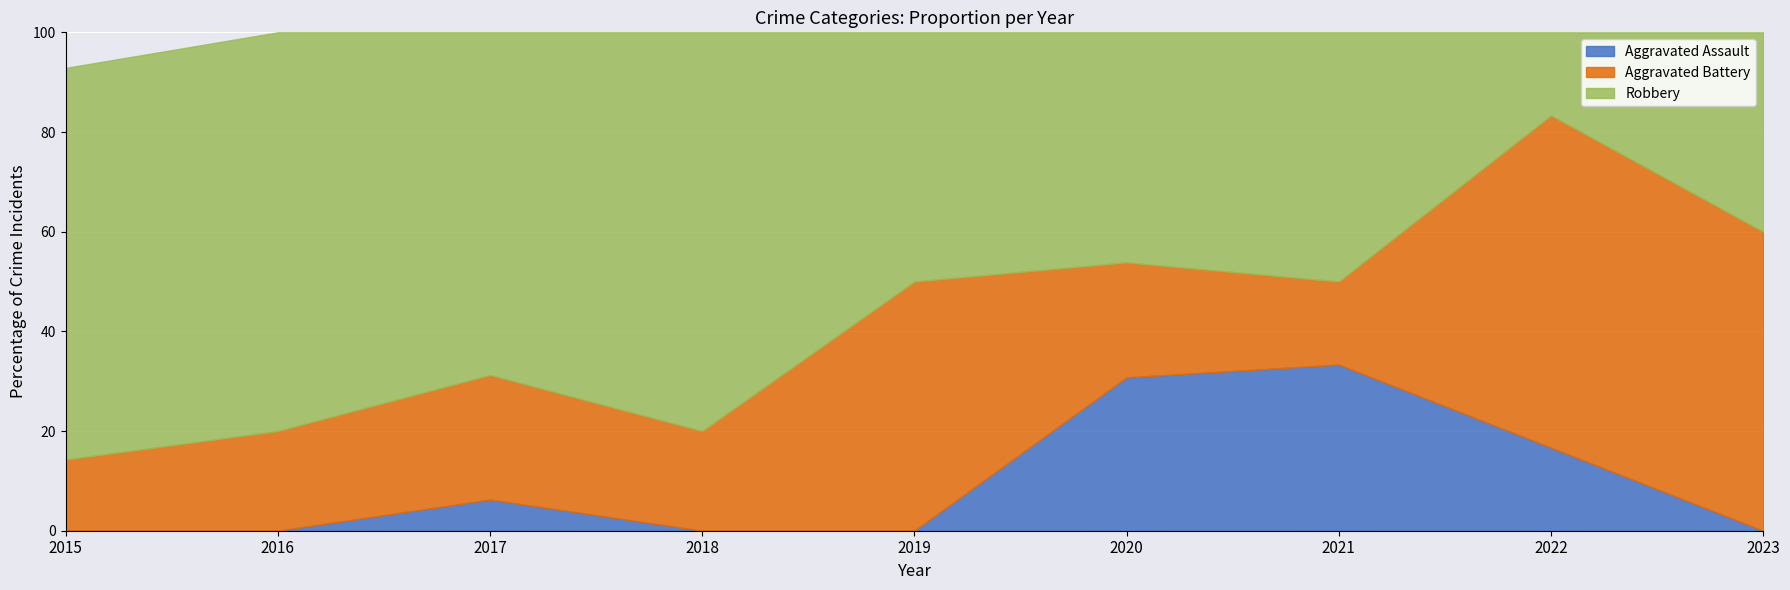

The Aggravated Assault series shows -15.6 at 2023. True or false?

False